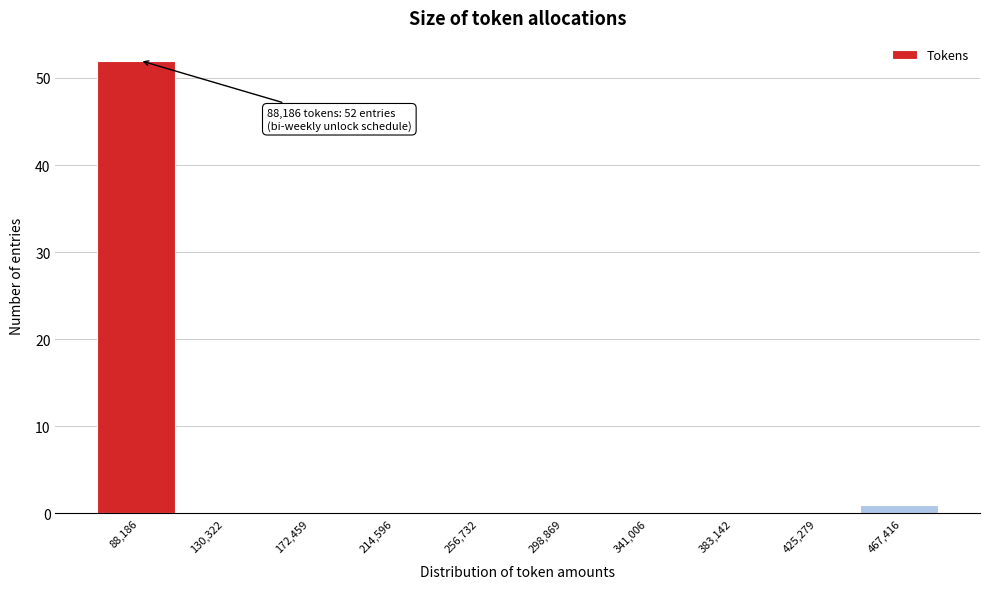

Reading left to right, what are all the values shown in this chart?

88,186=52	130,322=0	172,459=0	214,596=0	256,732=0	298,869=0	341,006=0	383,142=0	425,279=0	467,416=1